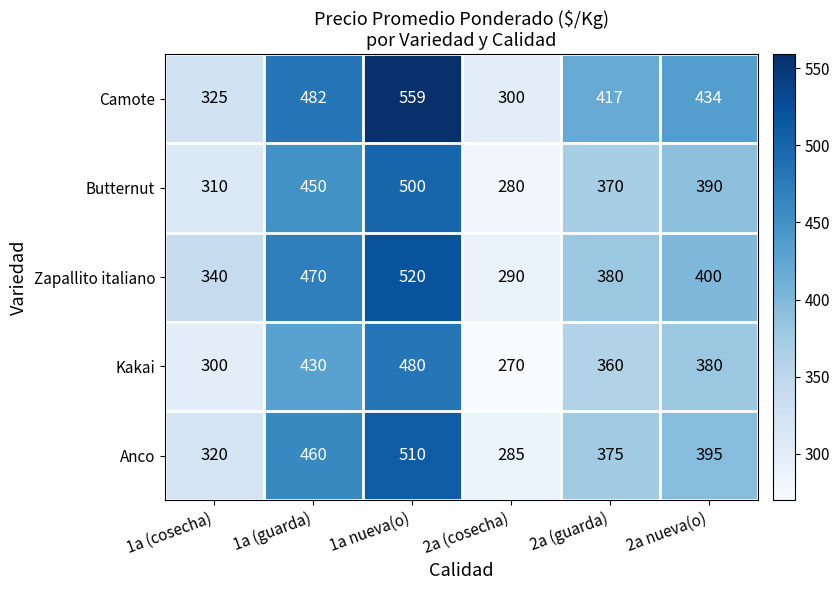

Which series has the largest total across all categories?

Camote